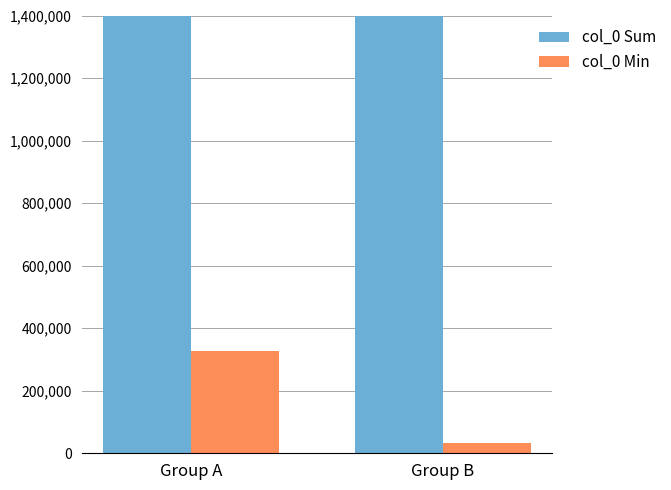

At how many categories does at least one series exceed 231392?

2